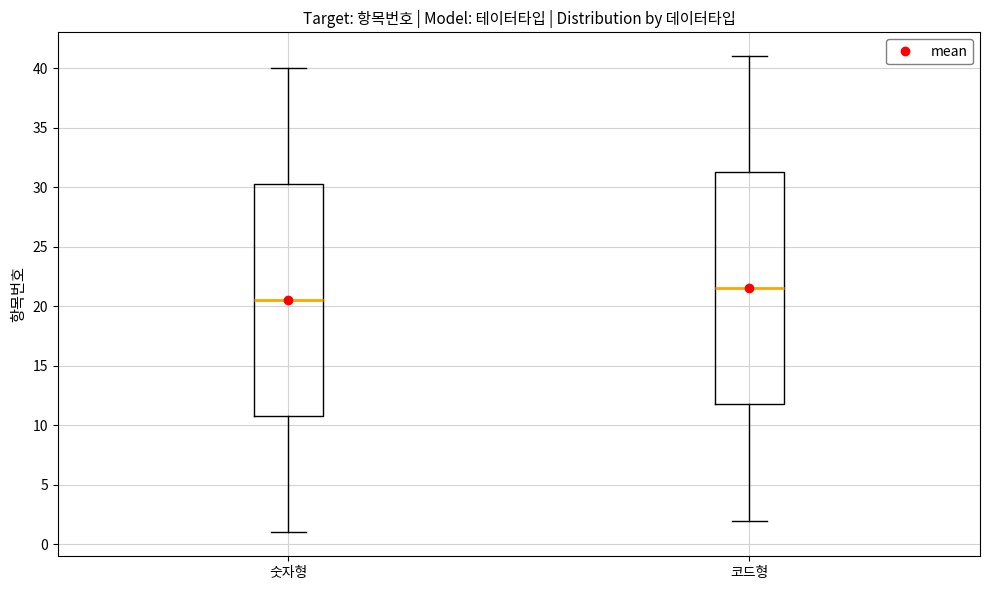

Reading left to right, transcribe this box plot: for each box, give where its median line is, the range the box spans, and where its two whiskers end, as read against the y-axis. The values are not printed on the chart, so give them approximately, as read against the axis.

숫자형: median 20.5, box 11.0 to 30.5, whiskers 1.0 to 40.0
코드형: median 21.5, box 12.0 to 31.5, whiskers 2.0 to 41.0